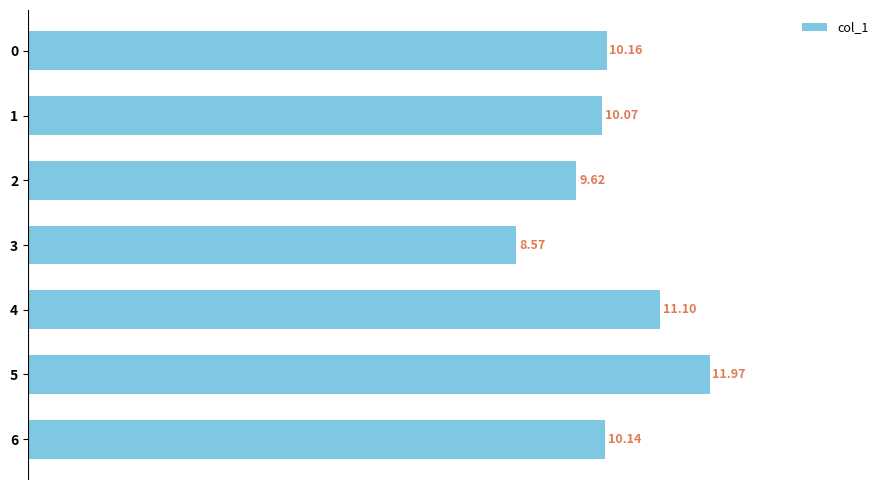

List the labels in order of value, largest first.

5, 4, 0, 6, 1, 2, 3